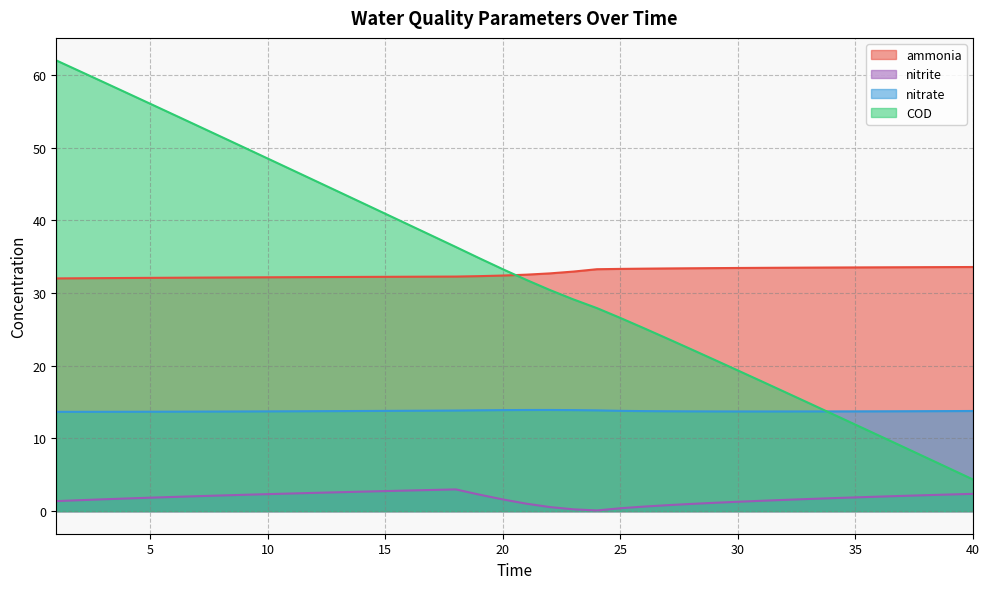

Does the chart display data point markers on the line(s)?

No